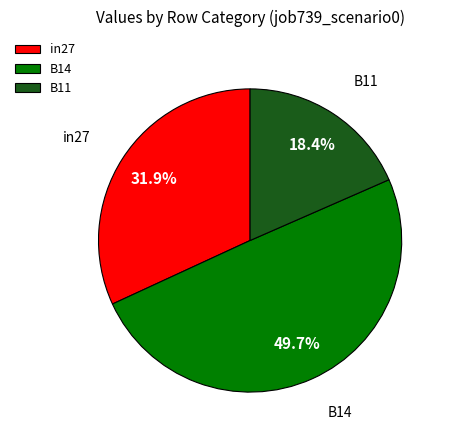

Does B11 represent more than half of the total?

No